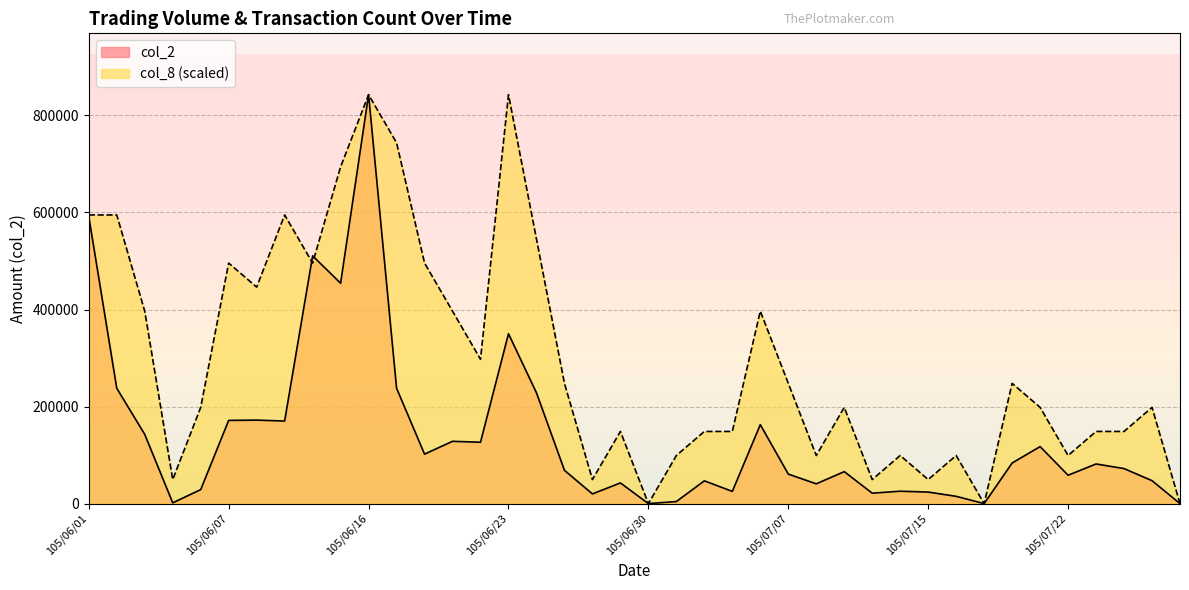

In col_8, how many points are lower than both neighbors (excluding endpoints)?

11